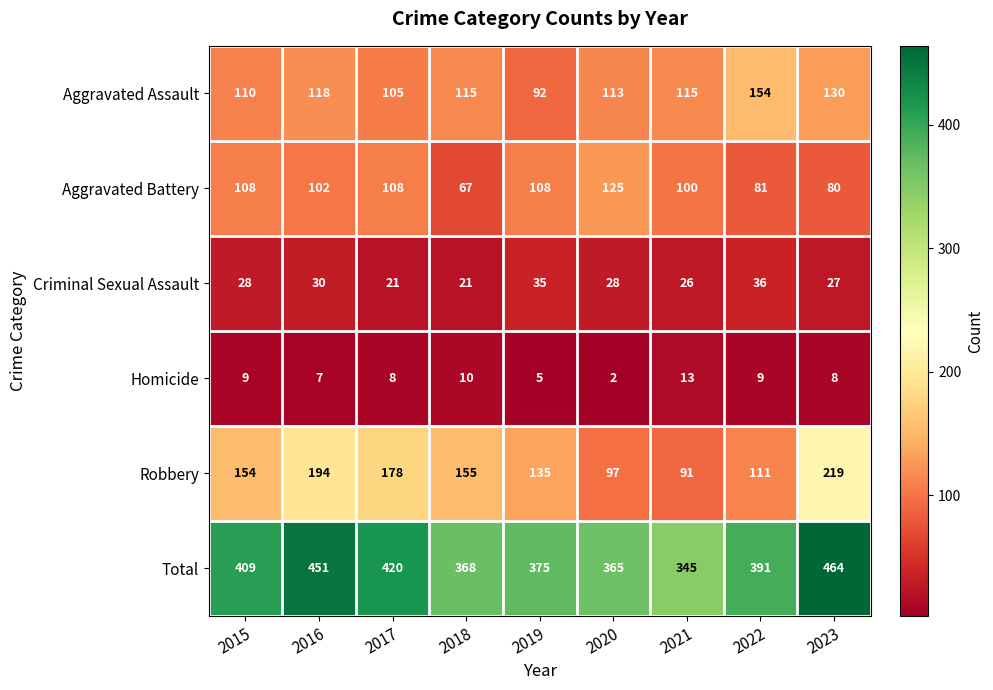

At how many categories does at least one series exceed 270?

9